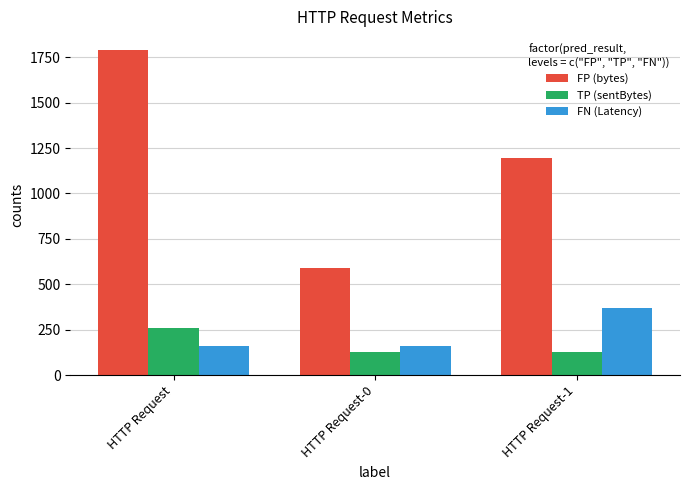

Is the value of TP (sentBytes) at HTTP Request-1 greater than the value of FN (Latency) at HTTP Request?

No